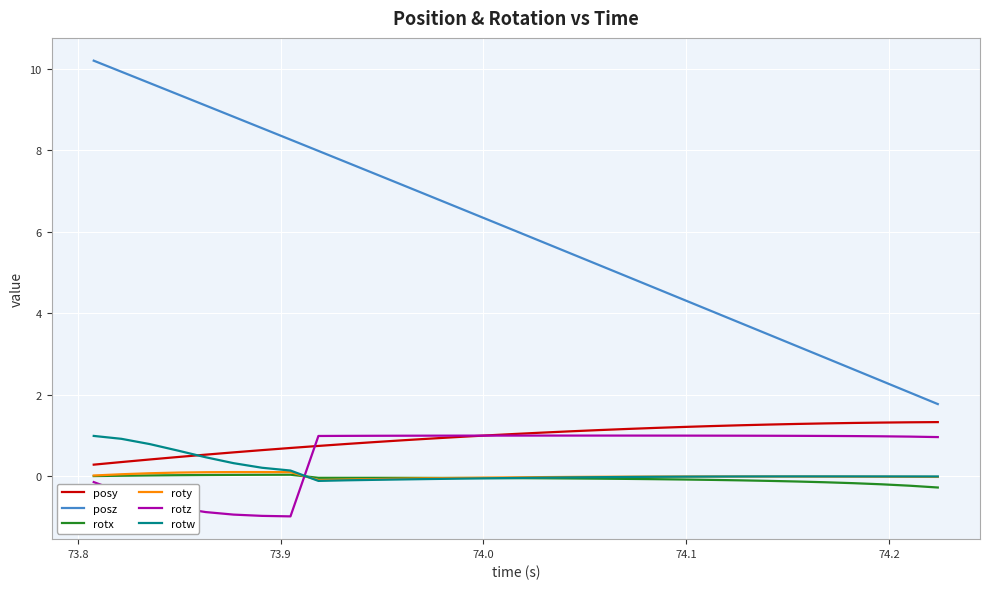

Which series ends up on top after the final intersection of rotx and rotz?

rotz